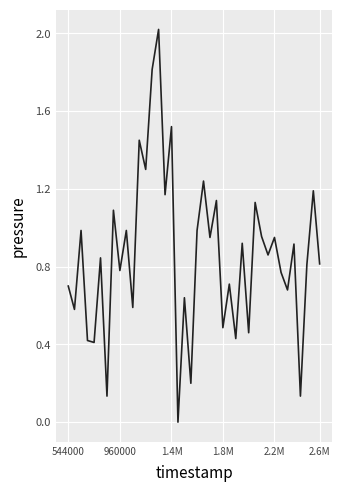

What is the maximum value shown in the chart?

2.0